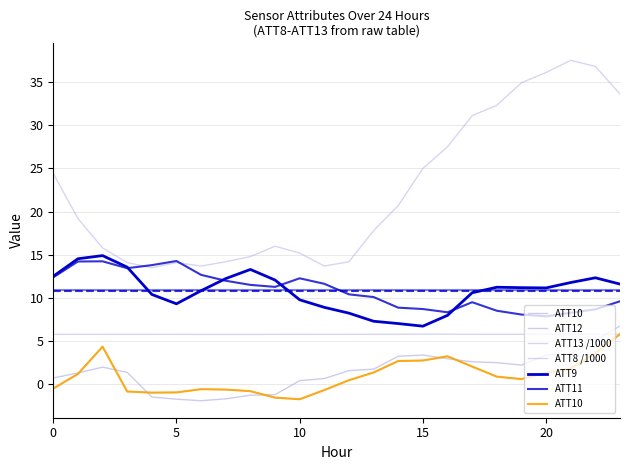

What is the average value of the ATT11 series?

10.9